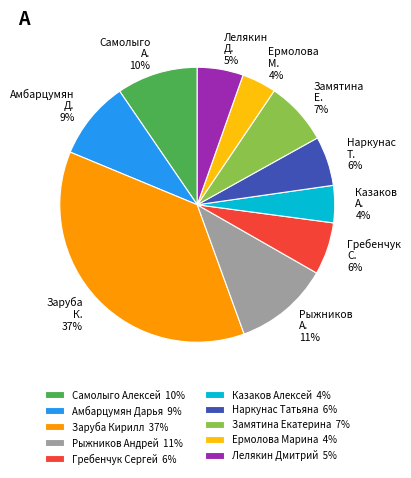

Between Заруба Кирилл and Казаков Алексей, which is larger?

Заруба Кирилл